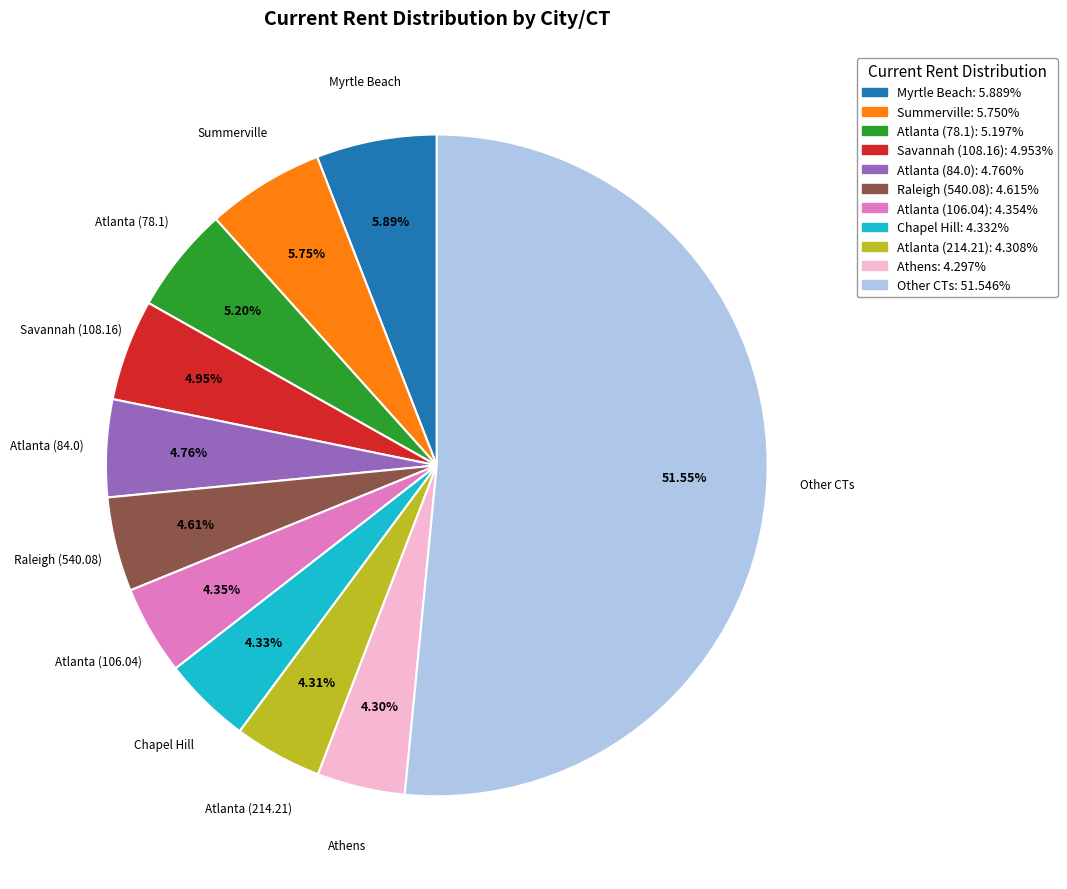

Does any single category account for the majority?

Yes